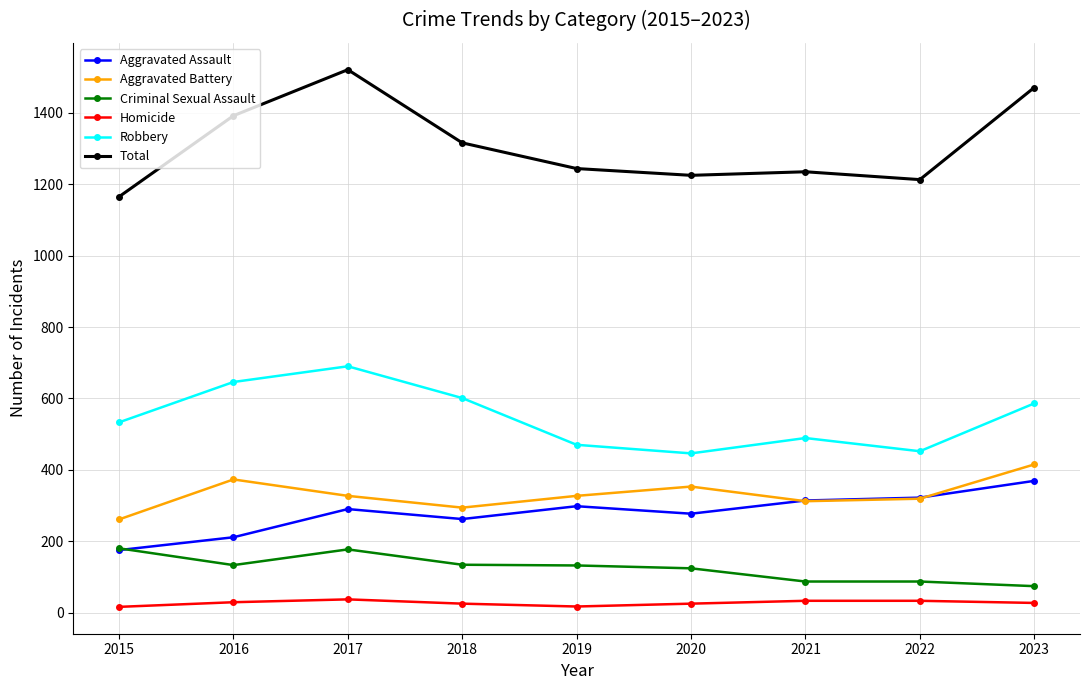

What is the difference between the Total values at 2018 and 2021?

81